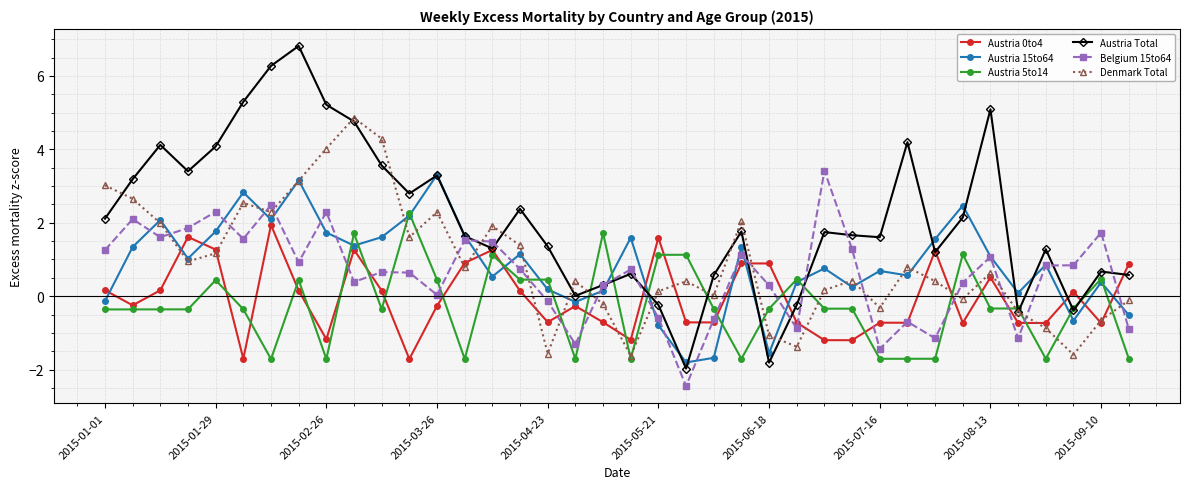

What is the lowest value of the Austria 5to14 series?

-1.7